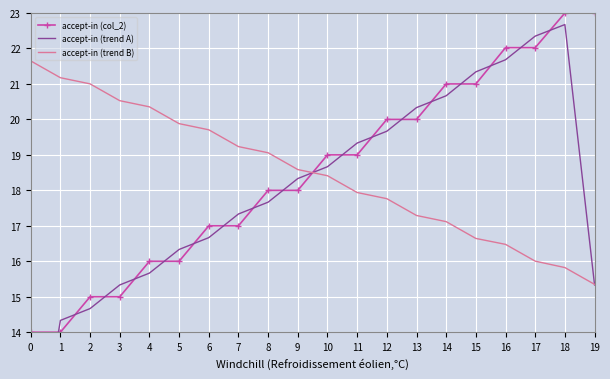

In accept-in (trend A), how many points are higher than both neighbors (excluding endpoints)?

1